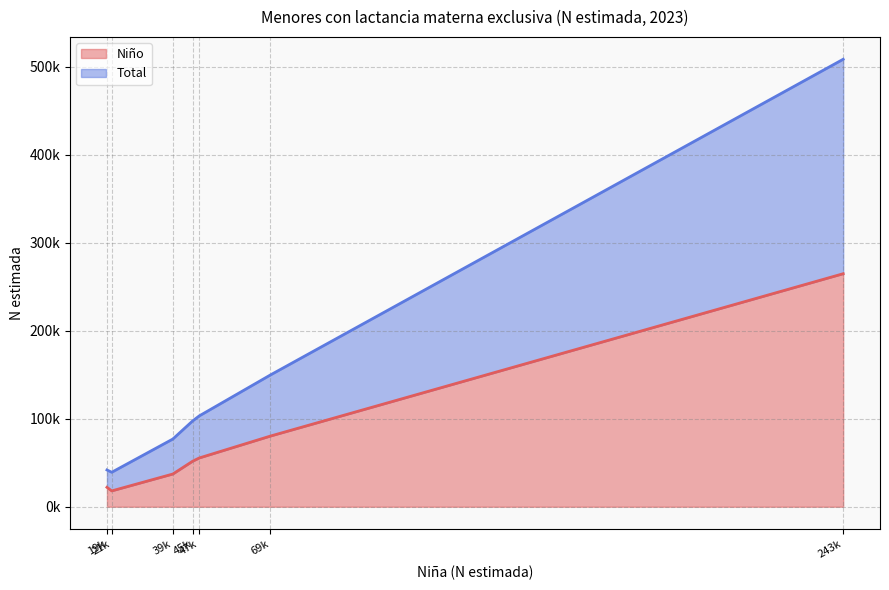

Is it true that Total equals 68745 at Grupo VII?

False